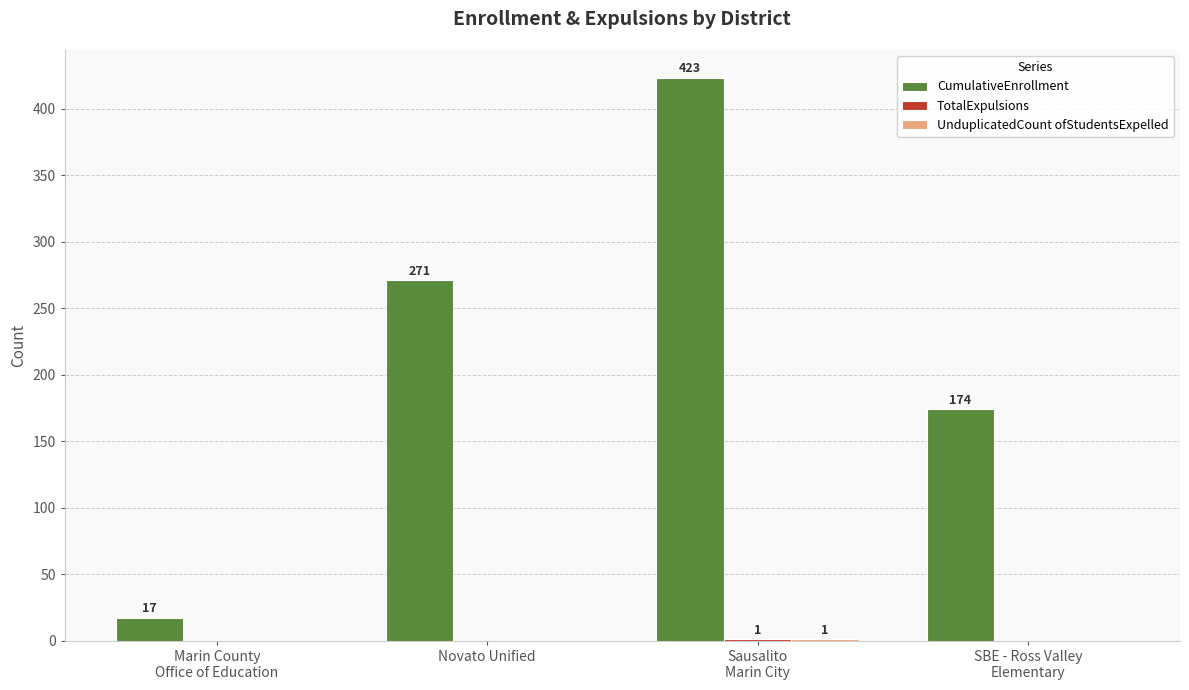

True or false: CumulativeEnrollment has a value of 271 at Novato Unified.

True